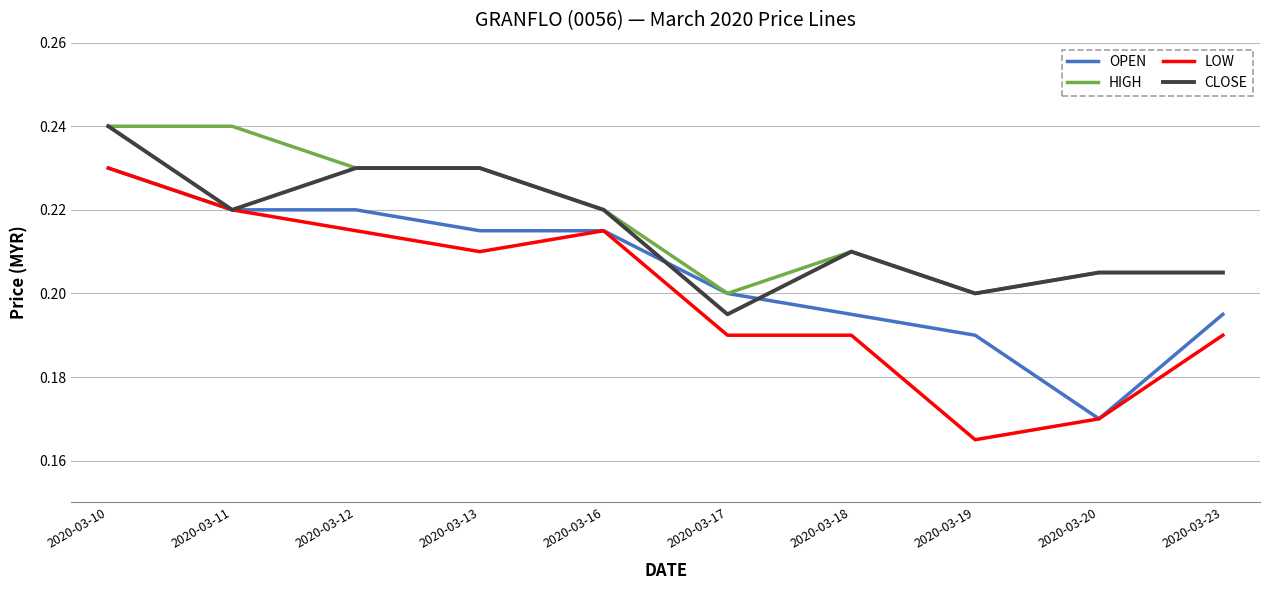

Which category has the lowest value across all series?

2020-03-19